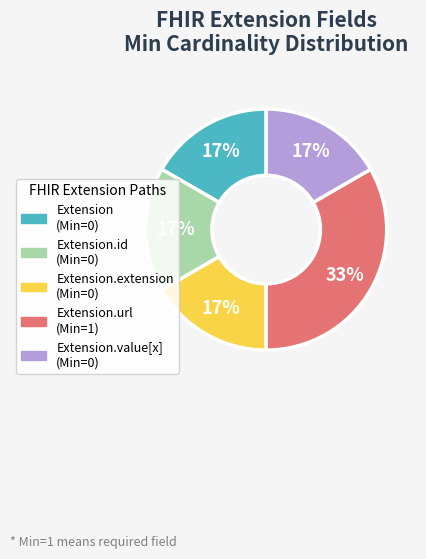

Is there any slice that represents more than half of the pie?

No